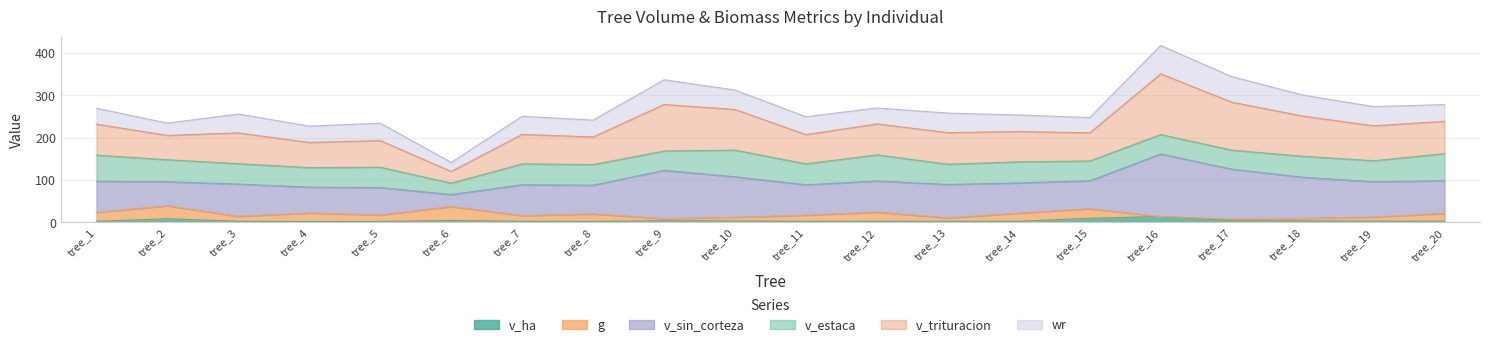

What is the value of the v_ha point at the 12th from the left?

2.8